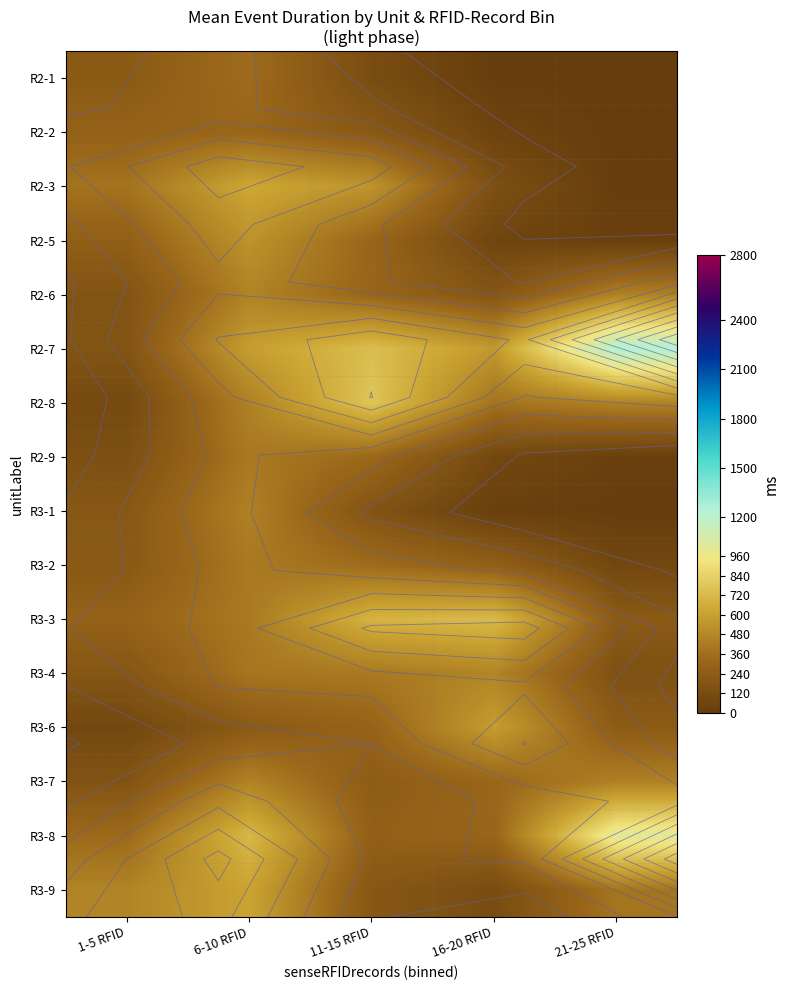

Which has a higher value, 11-15 RFID or 6-10 RFID?

6-10 RFID